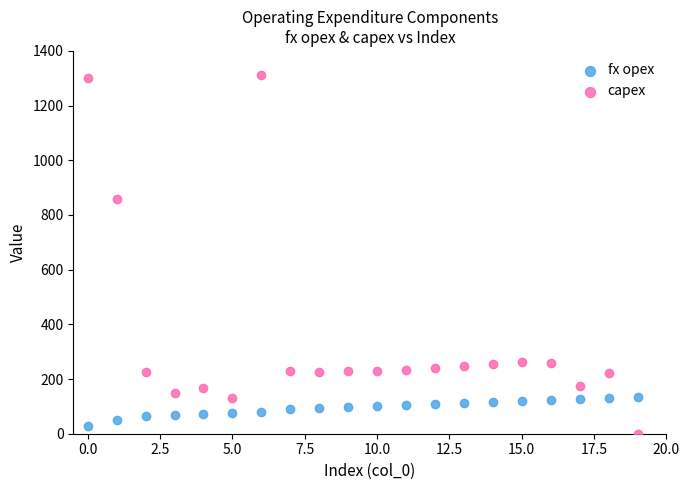

In the capex series, what Y value is closest to 656?

857